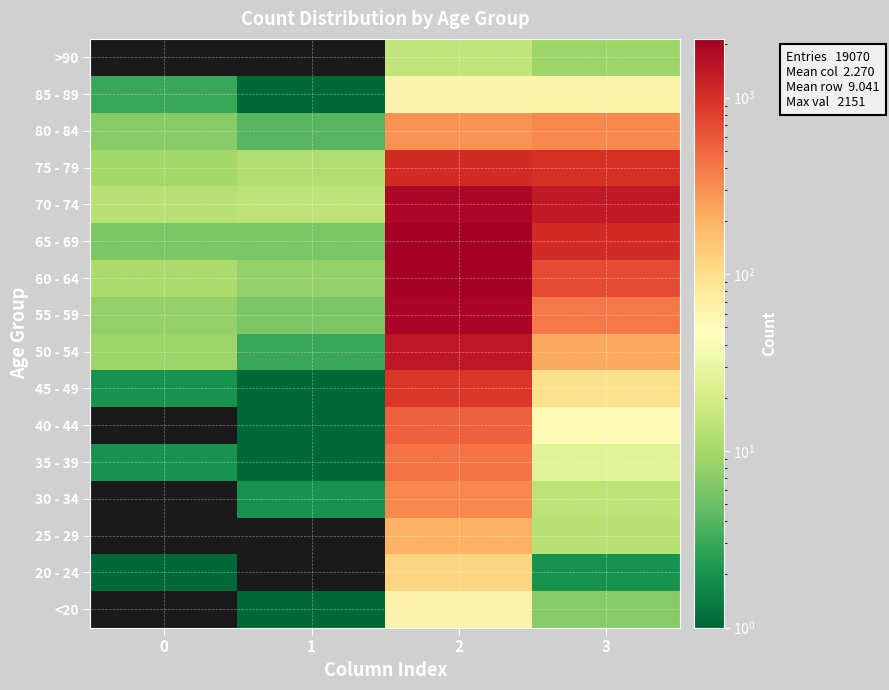

Rank the series by their maximum value, from highest to lowest.

60 - 64, 65 - 69, 55 - 59, 70 - 74, 50 - 54, 75 - 79, 45 - 49, 40 - 44, 35 - 39, 30 - 34, 80 - 84, 25 - 29, 20 - 24, 85 - 89, <20, >90